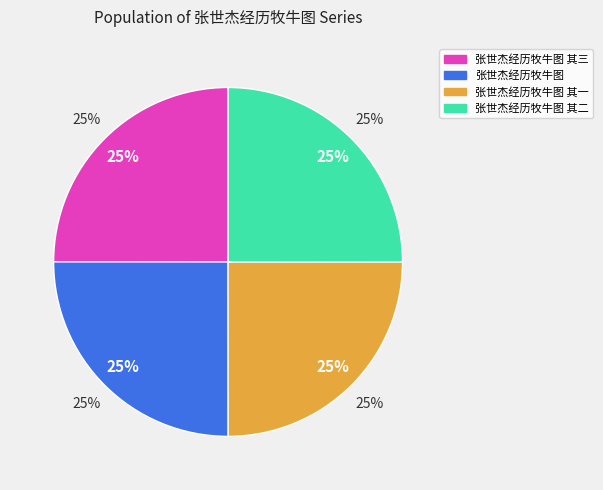

What percentage do 张世杰经历牧牛图 其二 and 张世杰经历牧牛图 其一 together represent?

50.0%